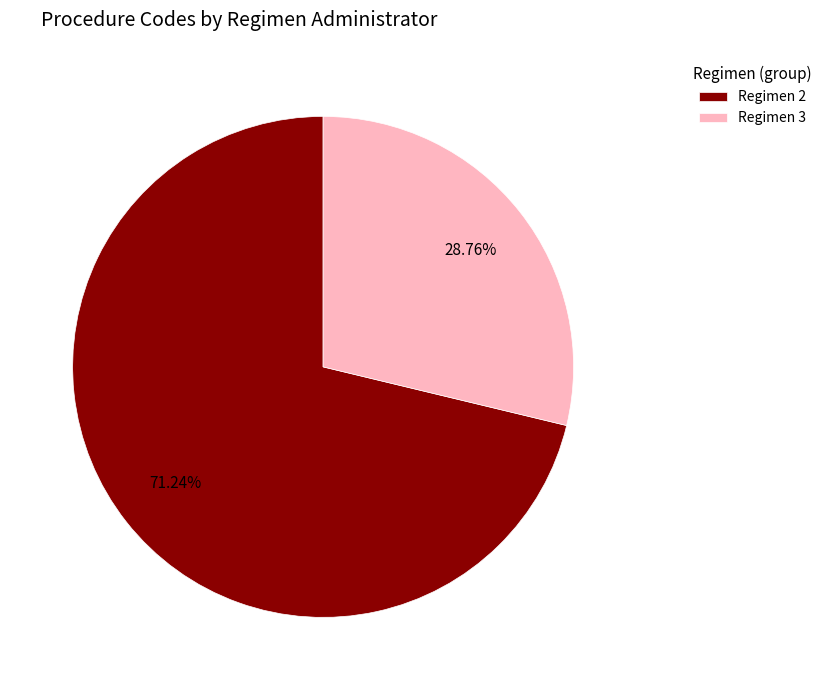

To the nearest percent, what is the average slice percentage?

50%